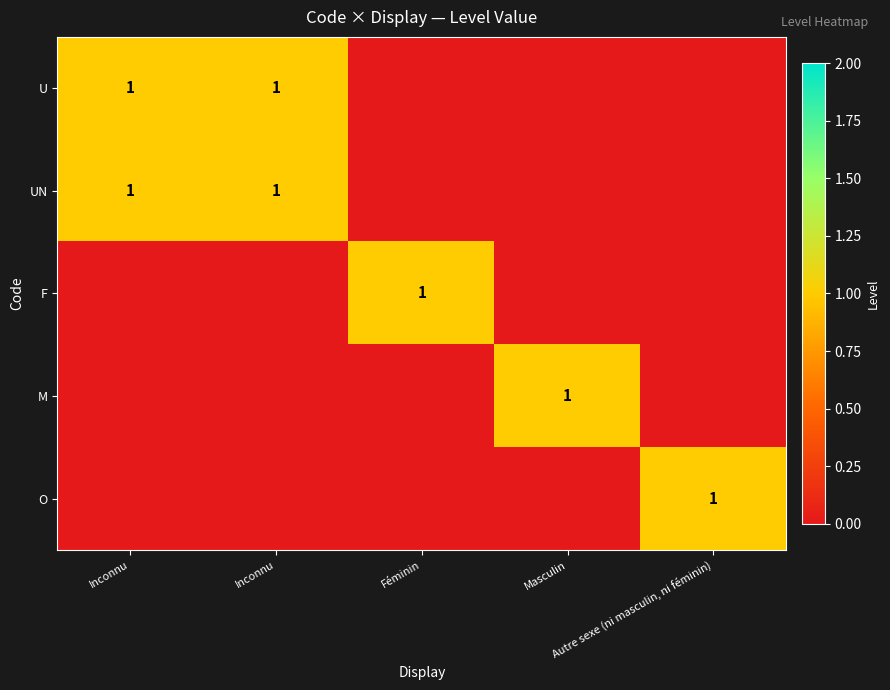

How many series are shown in this chart?

5